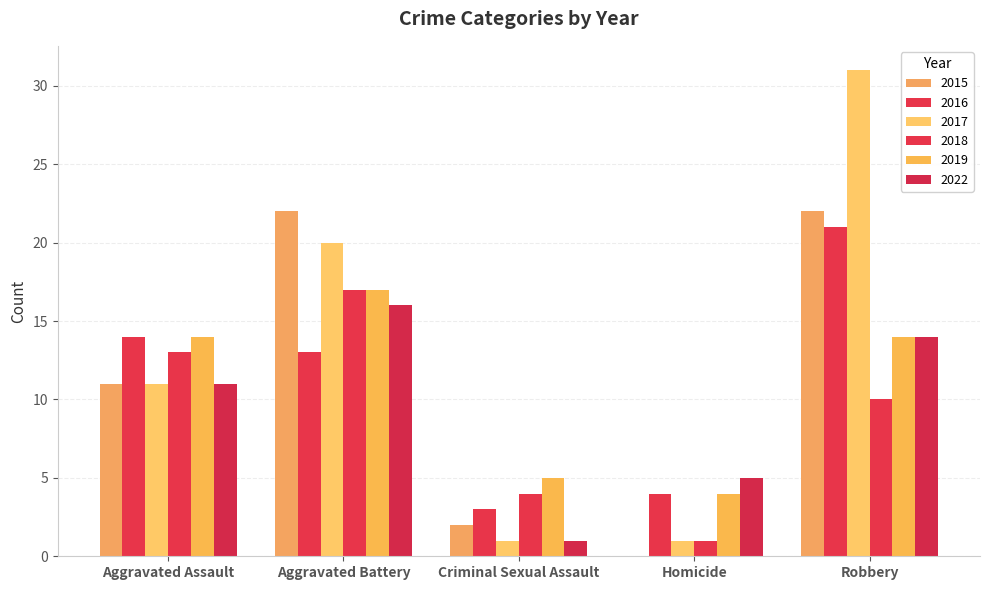

What is the maximum value for 2019?

17